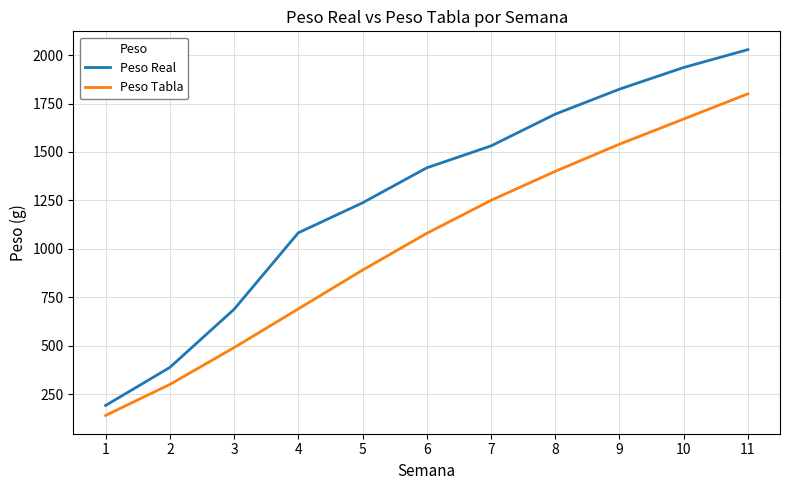

True or false: Peso Real has a value of 1936.0 at 10.

True